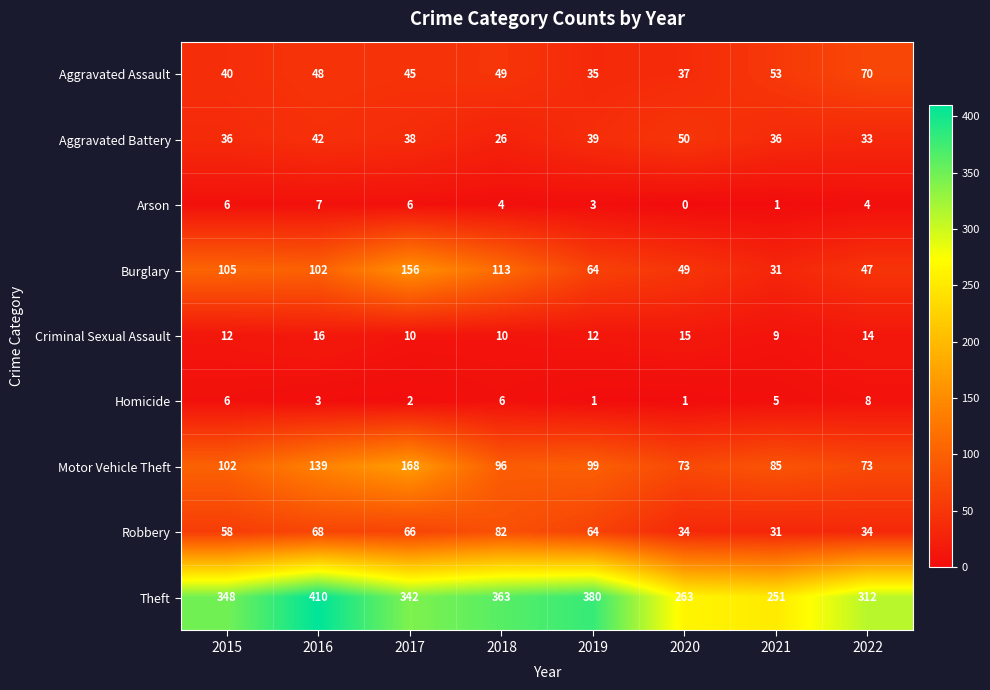

At how many categories does at least one series exceed 109?

8